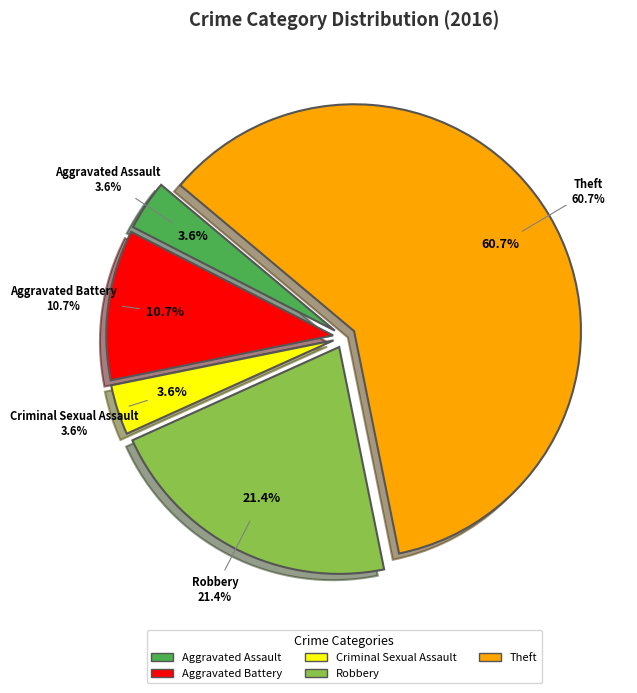

Which has a higher value, Aggravated Battery or Theft?

Theft